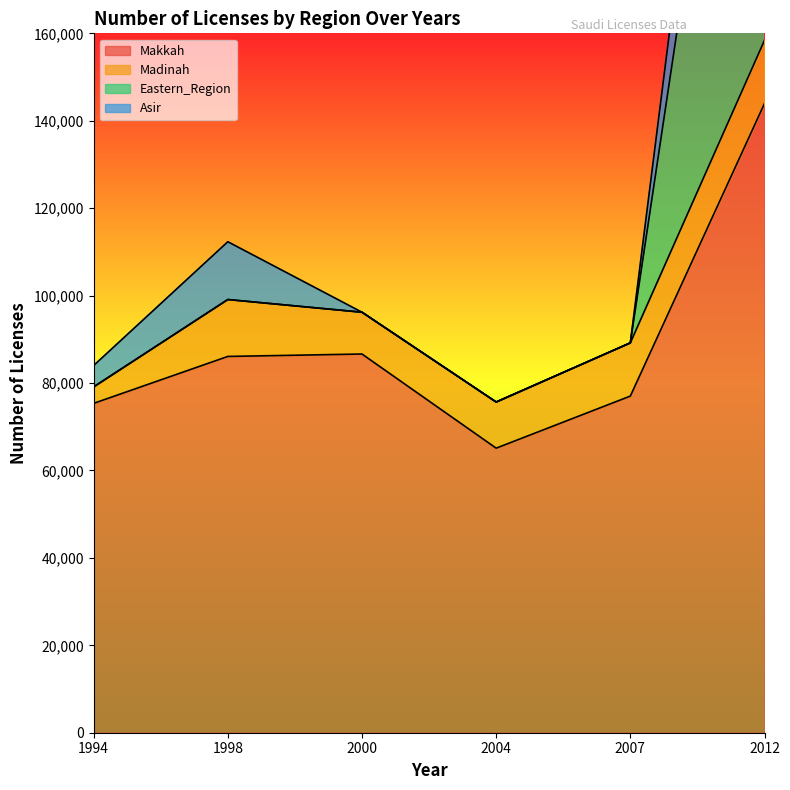

Which has a higher value, 1998 or 1994?

1998